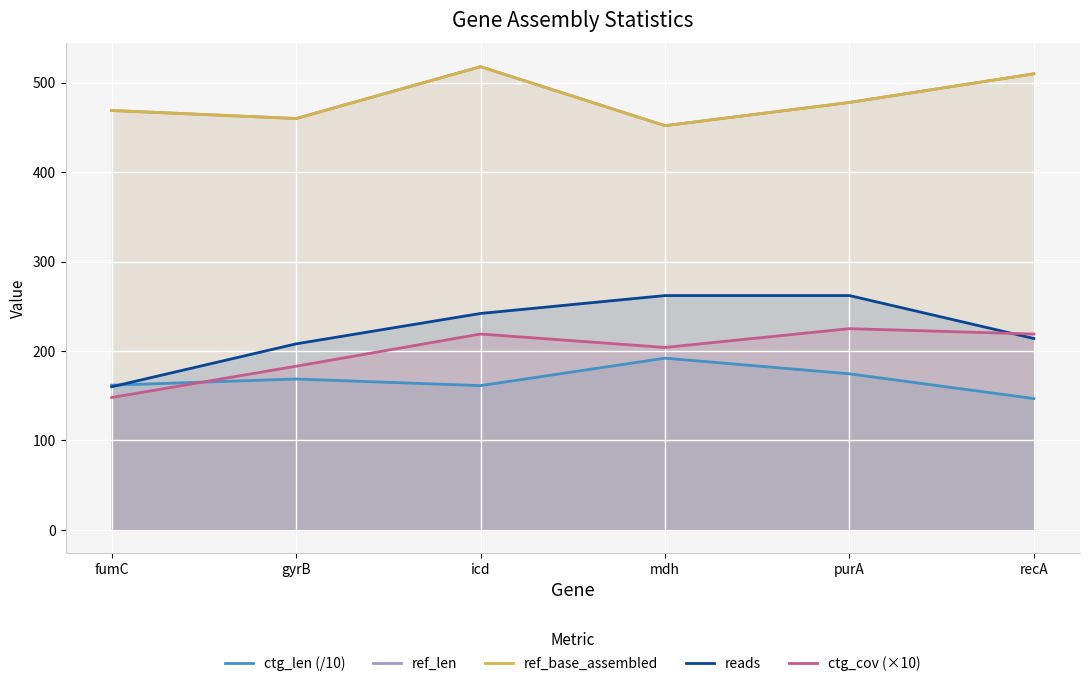

After their last crossing, which series has the higher values: ctg_len (/10) or ctg_cov (×10)?

ctg_cov (×10)